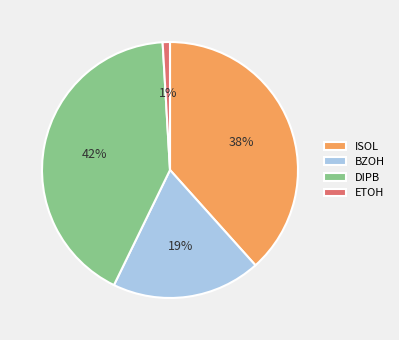

Rank the categories by value from lowest to highest.

ETOH, BZOH, ISOL, DIPB